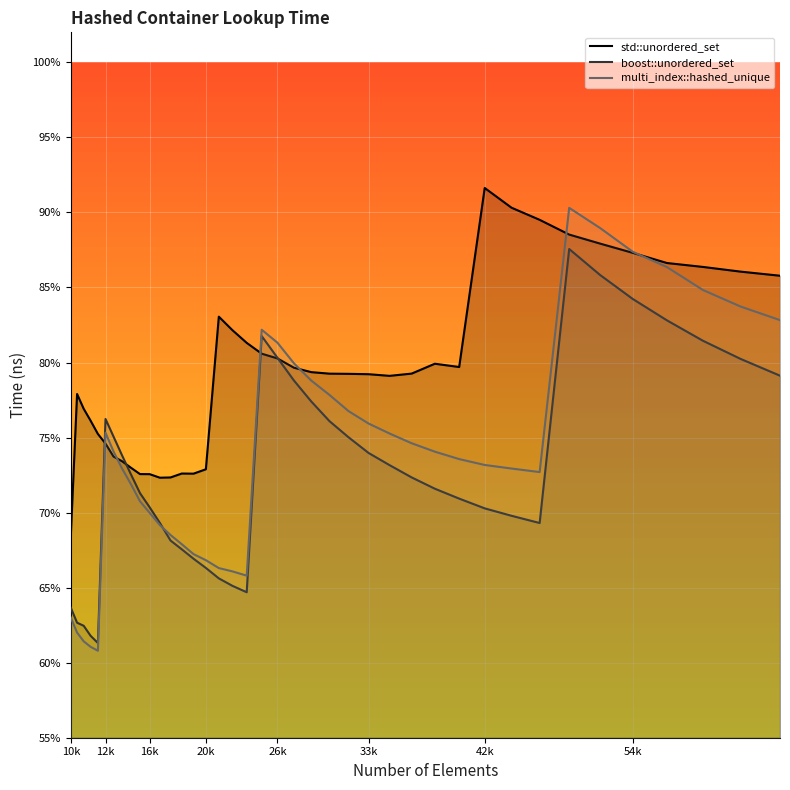

Reading left to right, extract all data points from this chart.

std::unordered_set: 68.4	77.9	76.9	76.1	75.2	74.6	73.7	73.4	73.0	72.6	72.6	72.3	72.3	72.6	72.6	72.9	83.1	82.2	81.3	80.6	80.3	79.7	79.4	79.3	79.2	79.2	79.1	79.3	79.9	79.7	91.6	90.3	89.5	88.5	87.9	87.3	86.6	86.4	86.1	85.8
boost::unordered_set: 63.7	62.7	62.5	61.8	61.3	76.2	75.1	73.8	72.6	71.3	70.4	69.3	68.1	67.6	66.9	66.3	65.6	65.1	64.7	81.8	80.3	78.8	77.4	76.1	75.0	74.0	73.2	72.3	71.6	70.9	70.3	69.8	69.3	87.6	85.8	84.2	82.8	81.5	80.2	79.1
multi_index::hashed_unique: 63.0	62.0	61.4	61.1	60.8	75.3	74.1	73.0	71.9	70.8	70.0	69.2	68.5	67.9	67.2	66.8	66.3	66.1	65.8	82.2	81.3	79.9	78.8	77.8	76.8	75.9	75.3	74.6	74.1	73.6	73.2	72.9	72.7	90.3	89.0	87.4	86.4	84.8	83.7	82.8